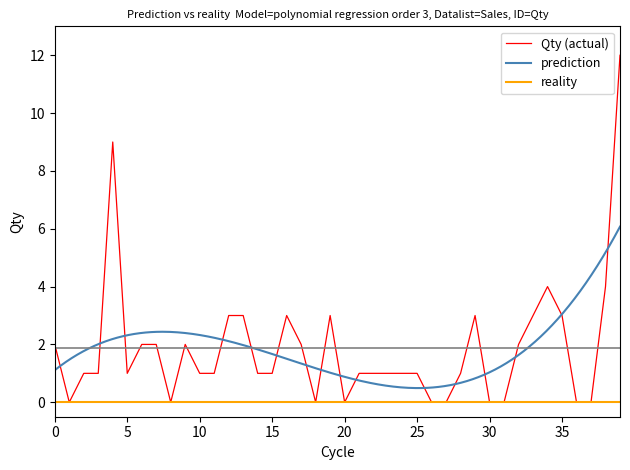

True or false: the data has more than 0 interior local peaks.

True